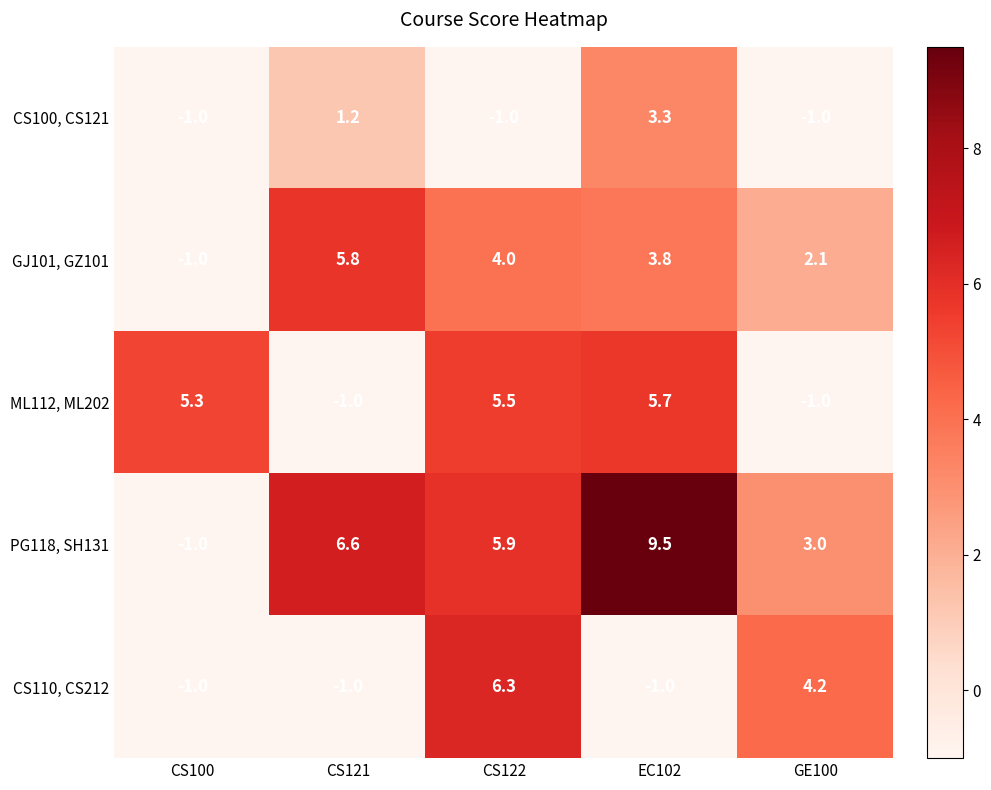

At which label is CS110, CS212 closest to 2?

GE100